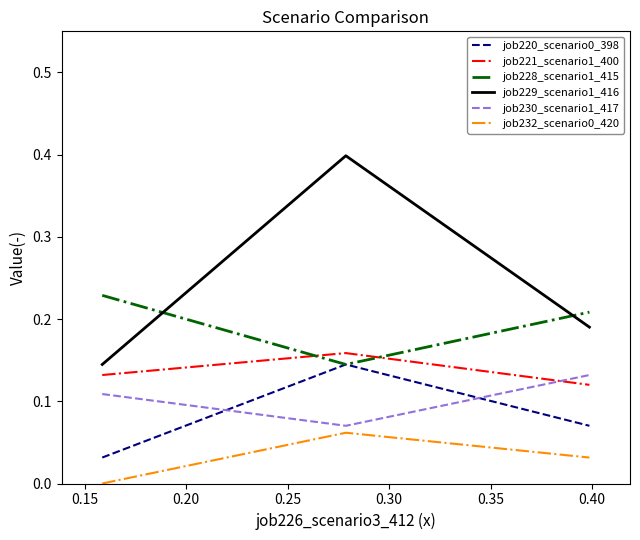

Which series has the largest total across all categories?

job229_scenario1_416